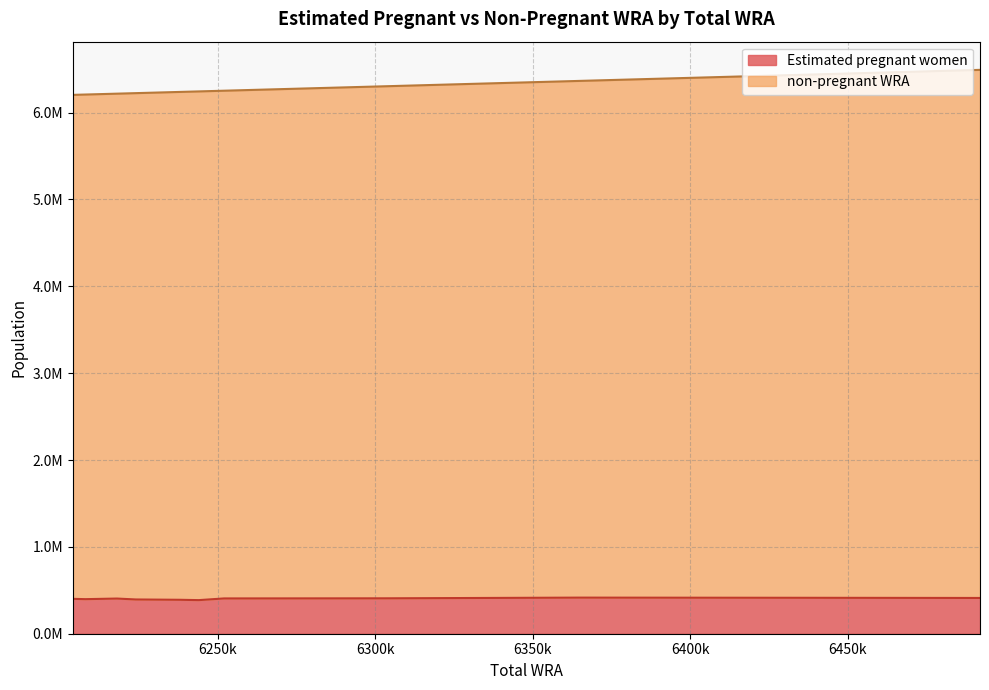

What is the value of the non-pregnant WRA point at the 11th from the left?

5857137.4